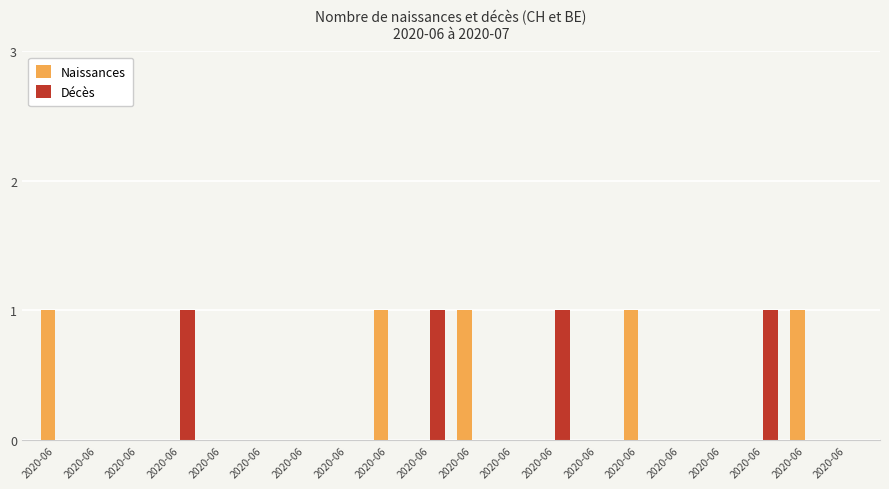

How many distinct data groups are displayed?

2